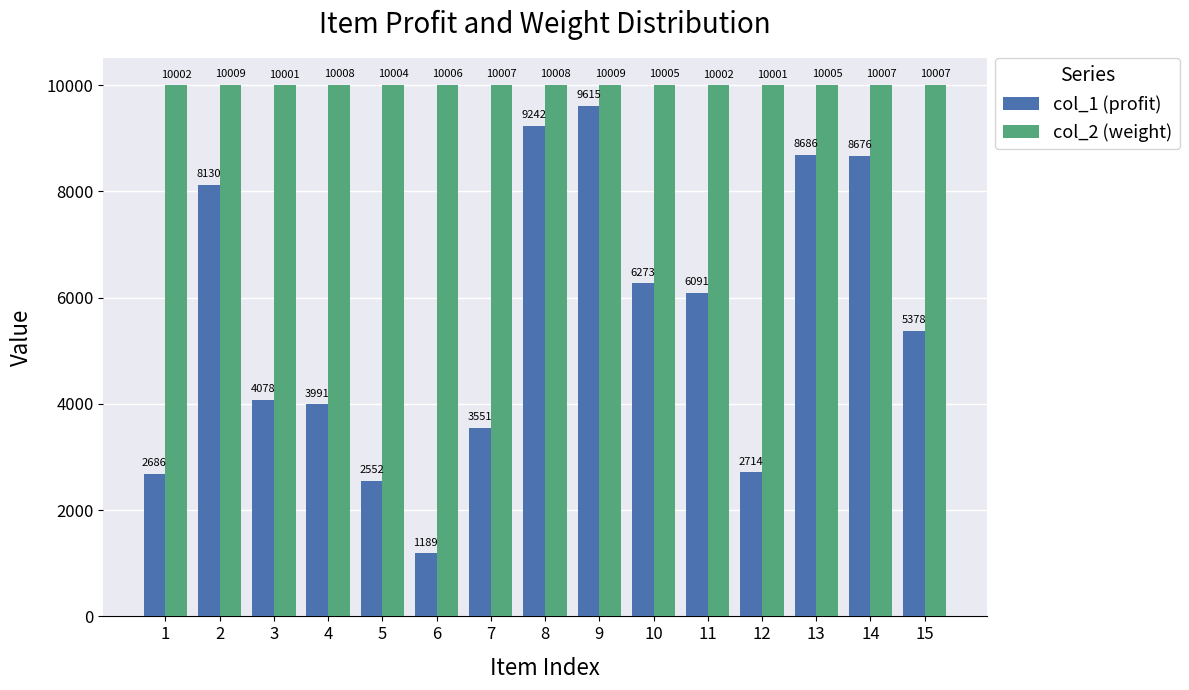

What is the value of the col_2 (weight) bar at the 2nd from the left?

10009